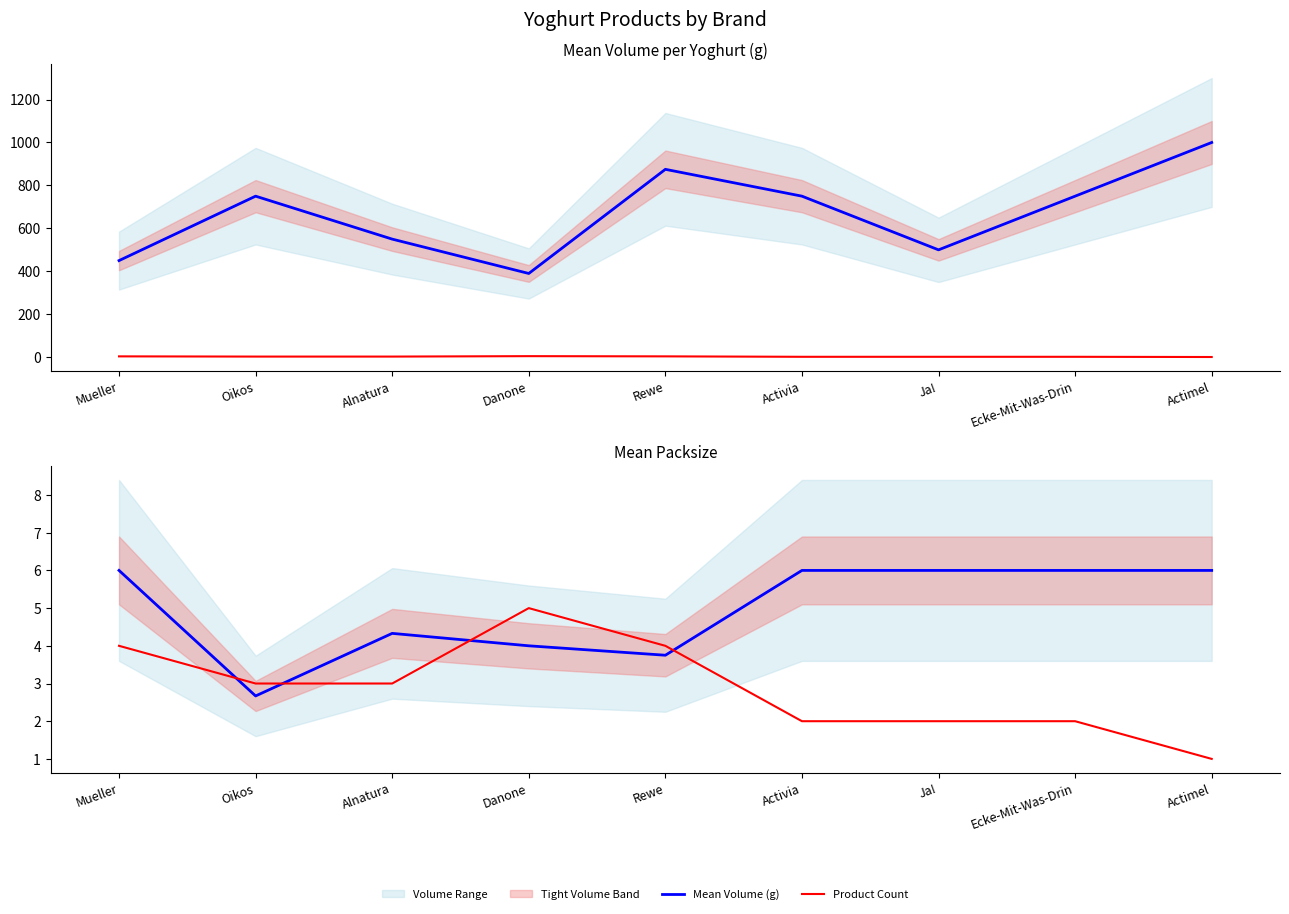

The value of Product Count at Rewe is 1.4. True or false?

False